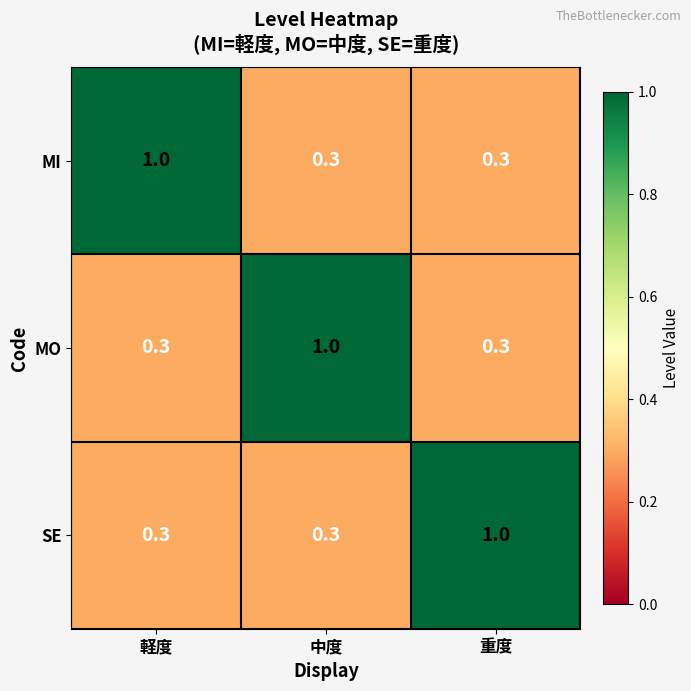

The SE series shows 0.3 at 中度. True or false?

True